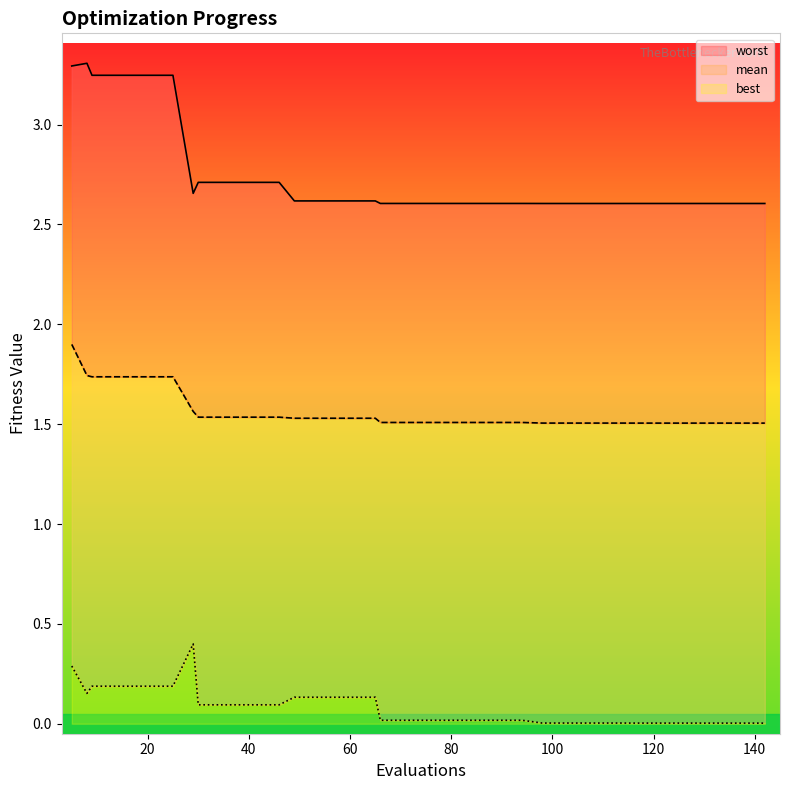

The mean series shows 1.0 at 31. True or false?

False